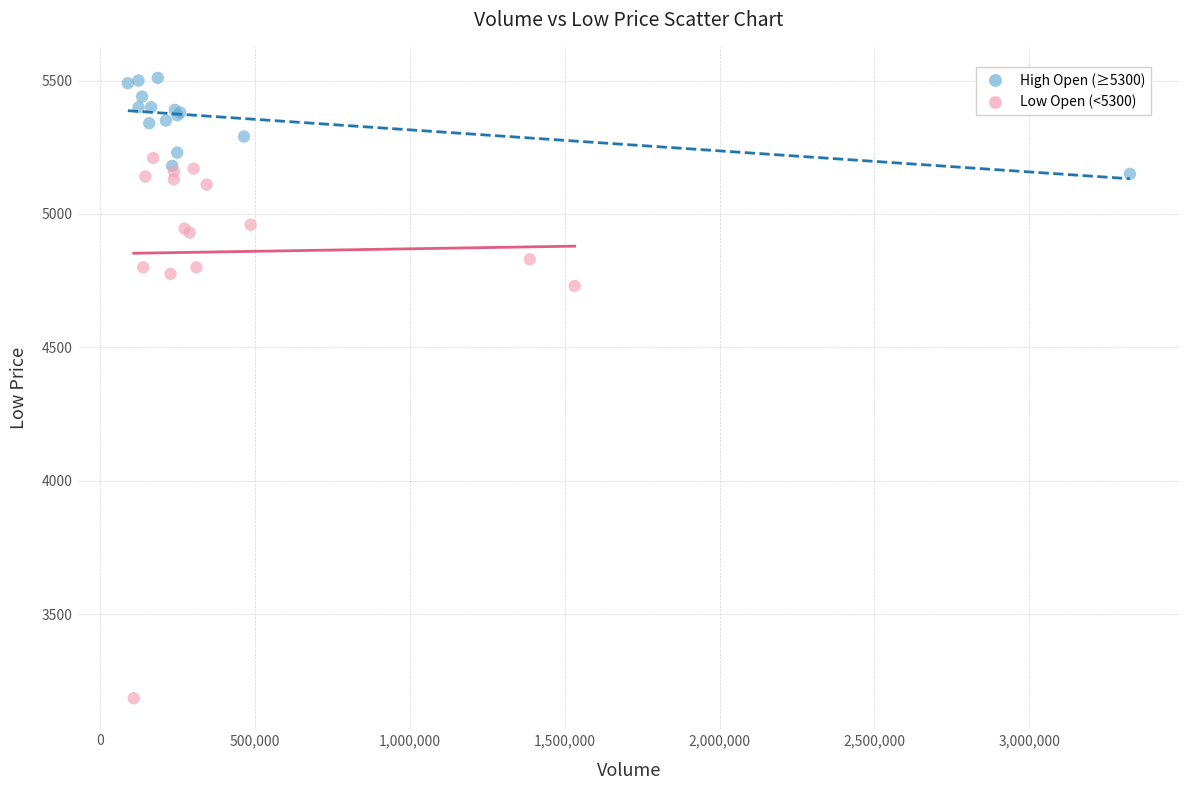

Which series has the largest Y range (max minus min)?

Low Open (<5300)